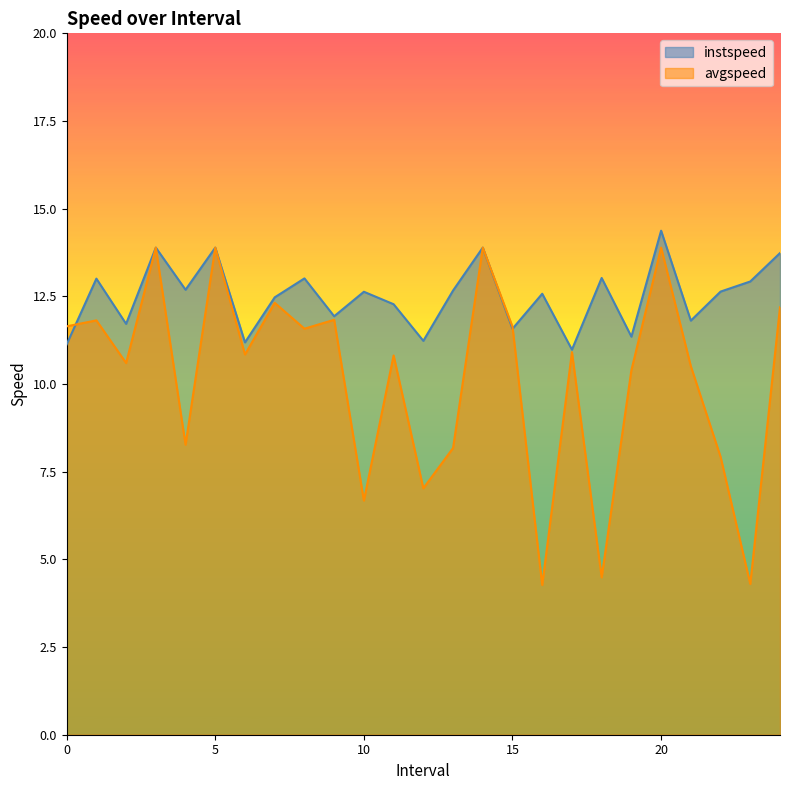

Which series ends up on top after the final intersection of avgspeed and instspeed?

instspeed